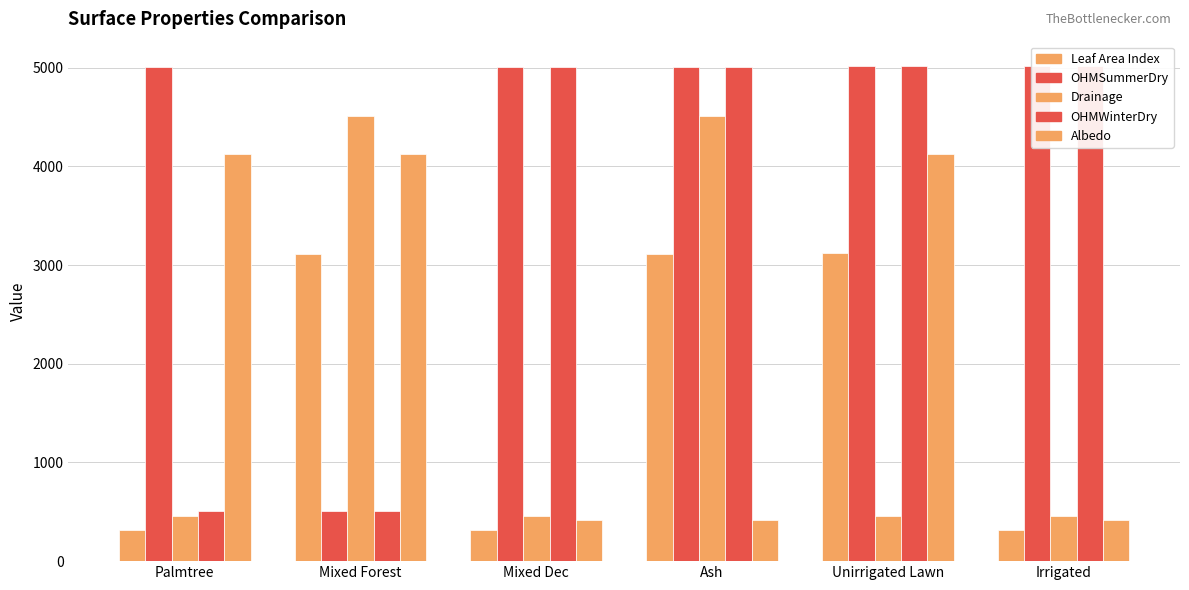

Does the chart contain stacked bars?

No